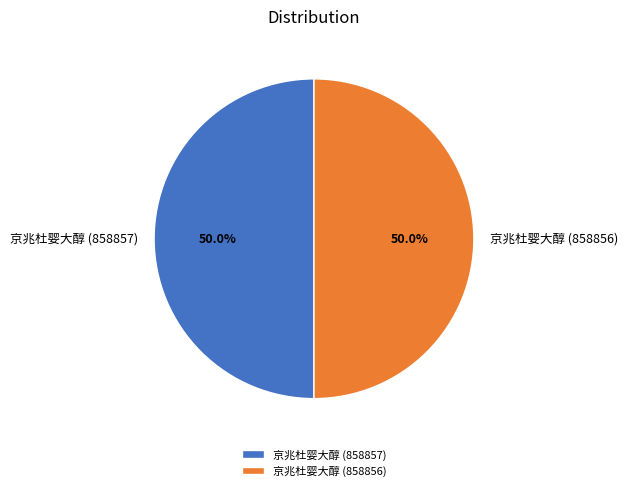

What portion of the pie excludes 京兆杜婴大醇 (858857)?

50.0%